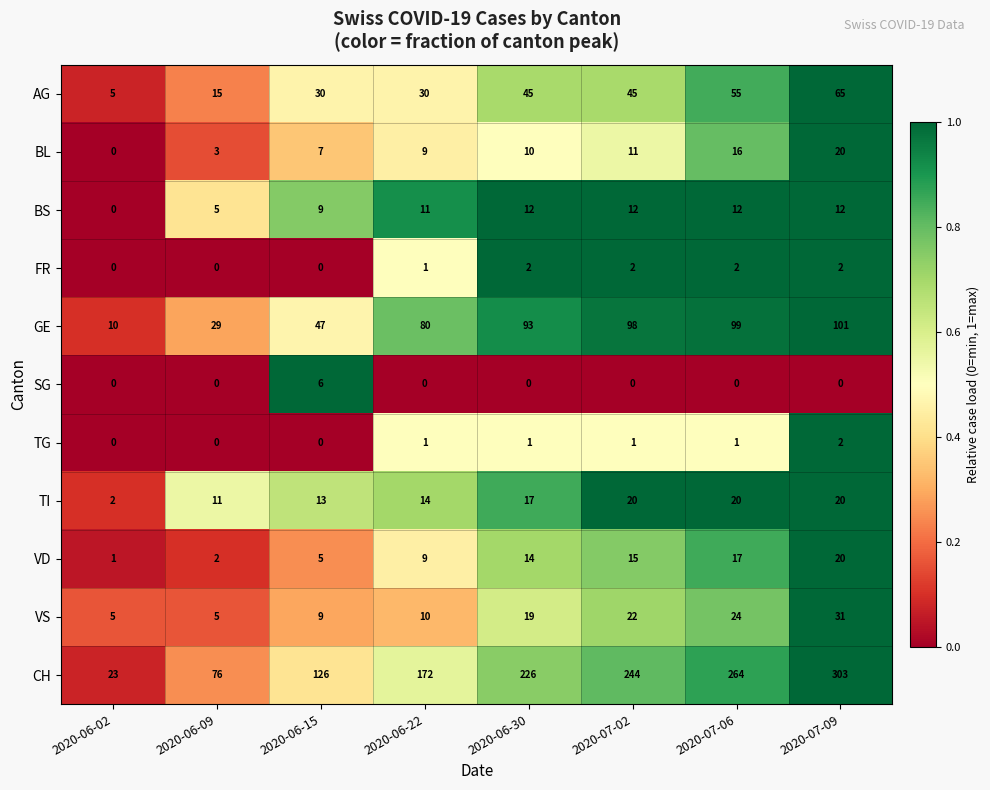

Which series has the largest total across all categories?

CH